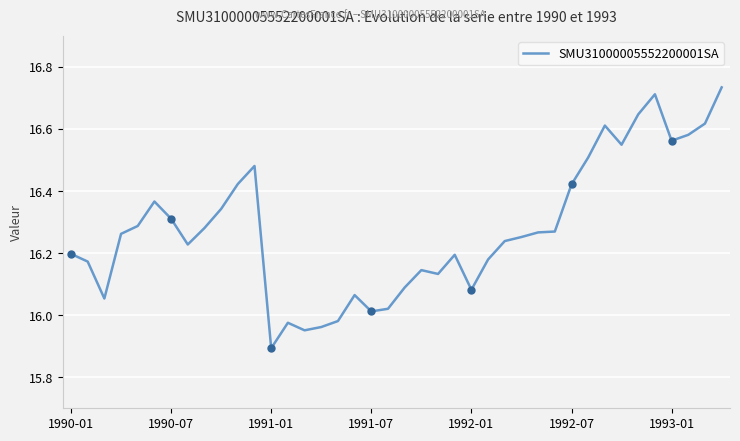

What is the difference between the maximum and minimum values?

0.8